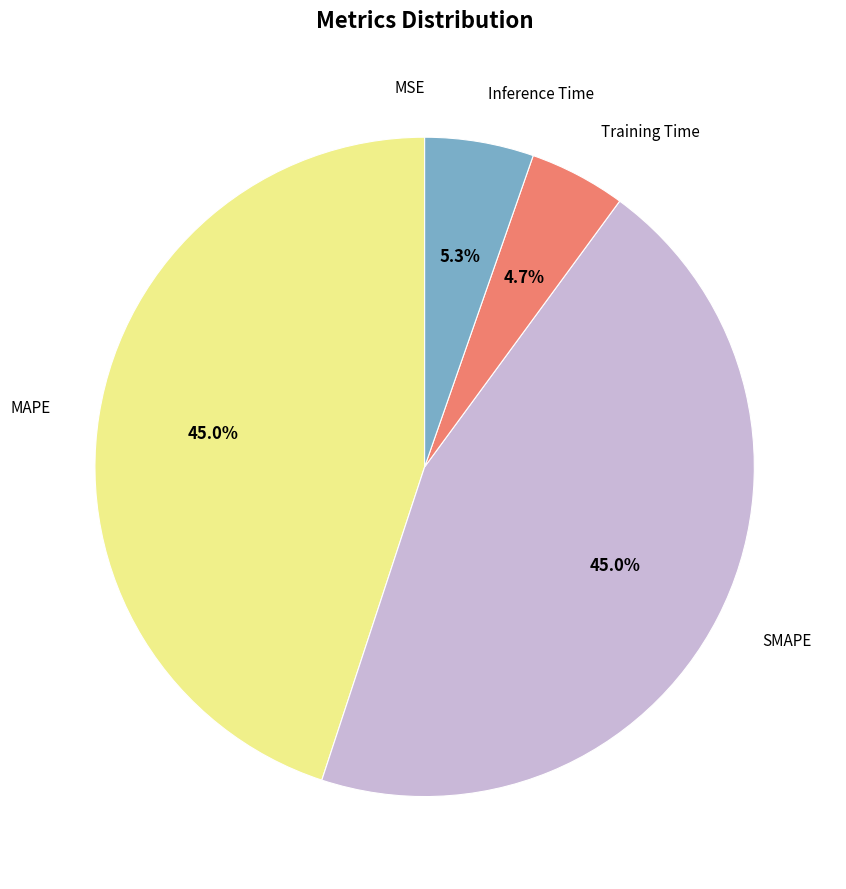

What percentage is NOT represented by Inference Time?

94.7%